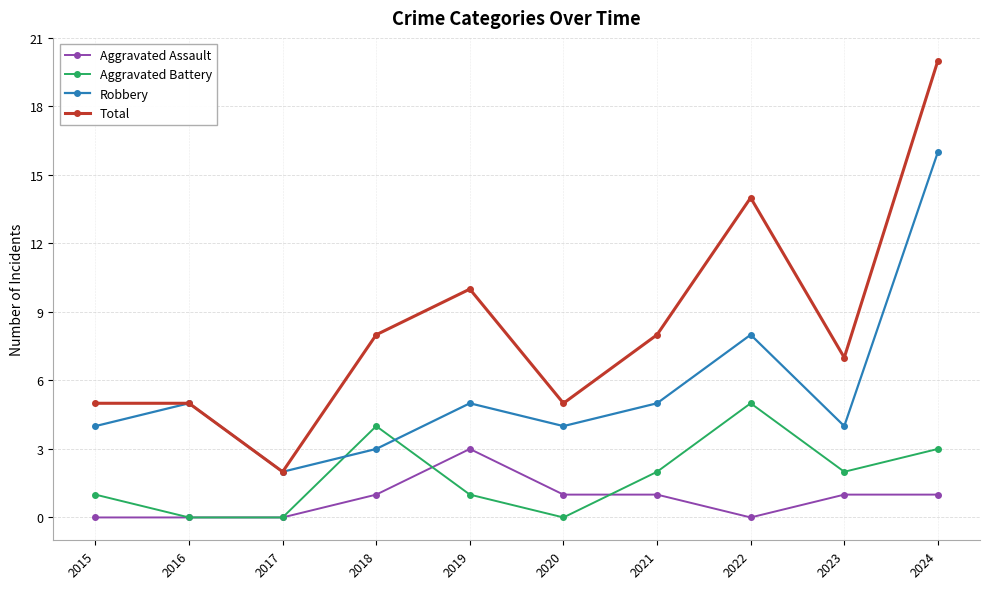

Count the Total values in the range 5 to 10.

7